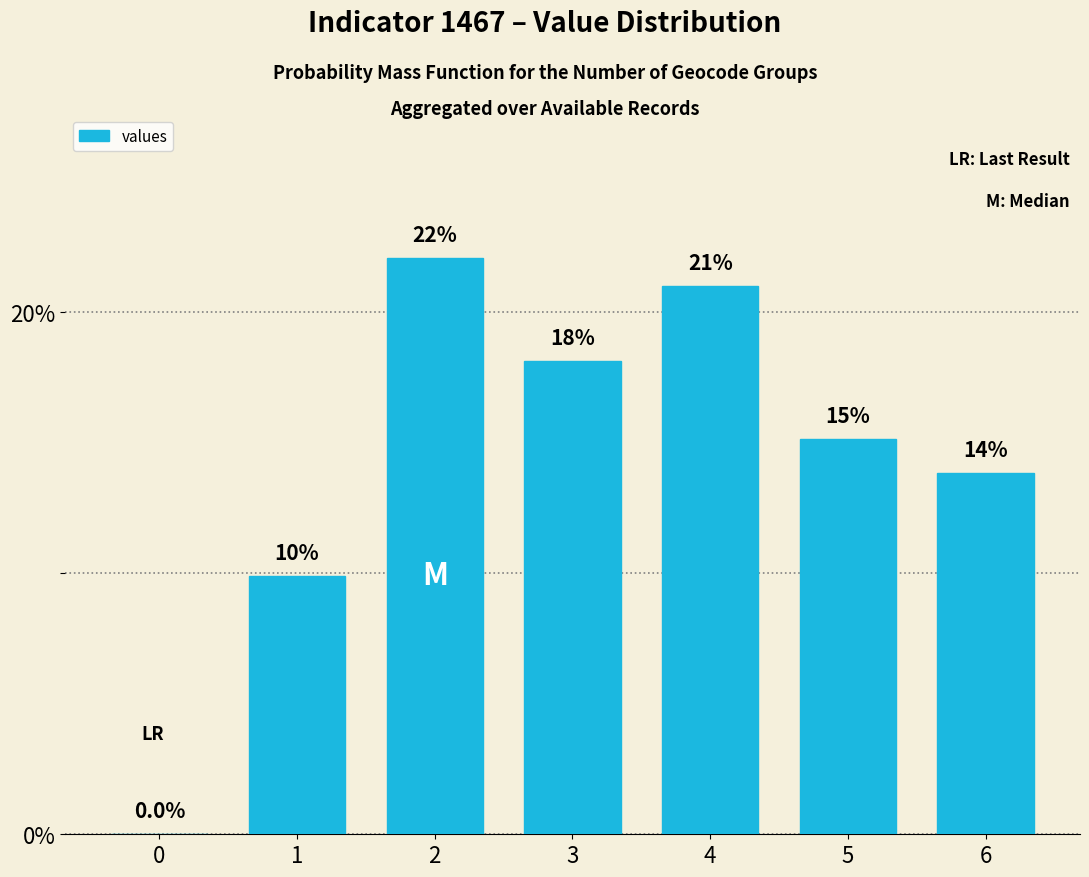

Are the bars horizontal?

No